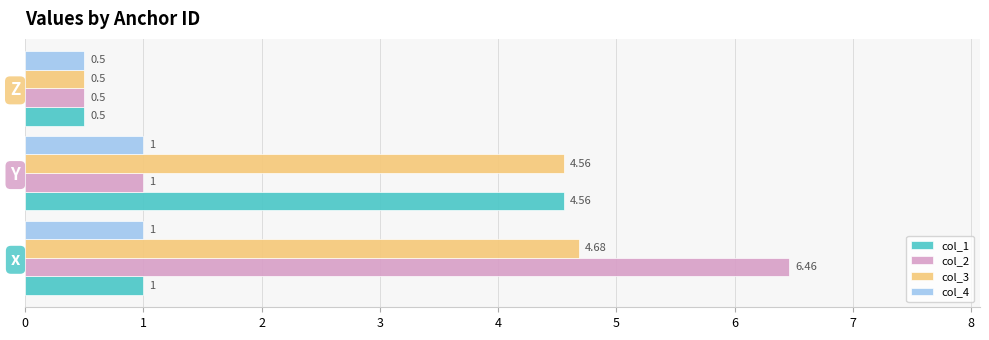

At which category does the chart reach its minimum across all series?

Z